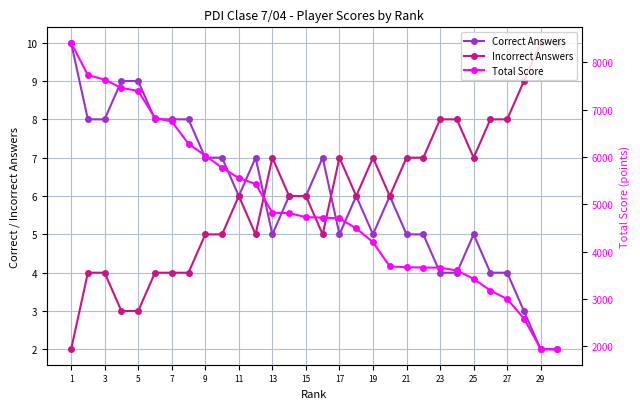

The value of Incorrect Answers at 21 is 12. True or false?

False